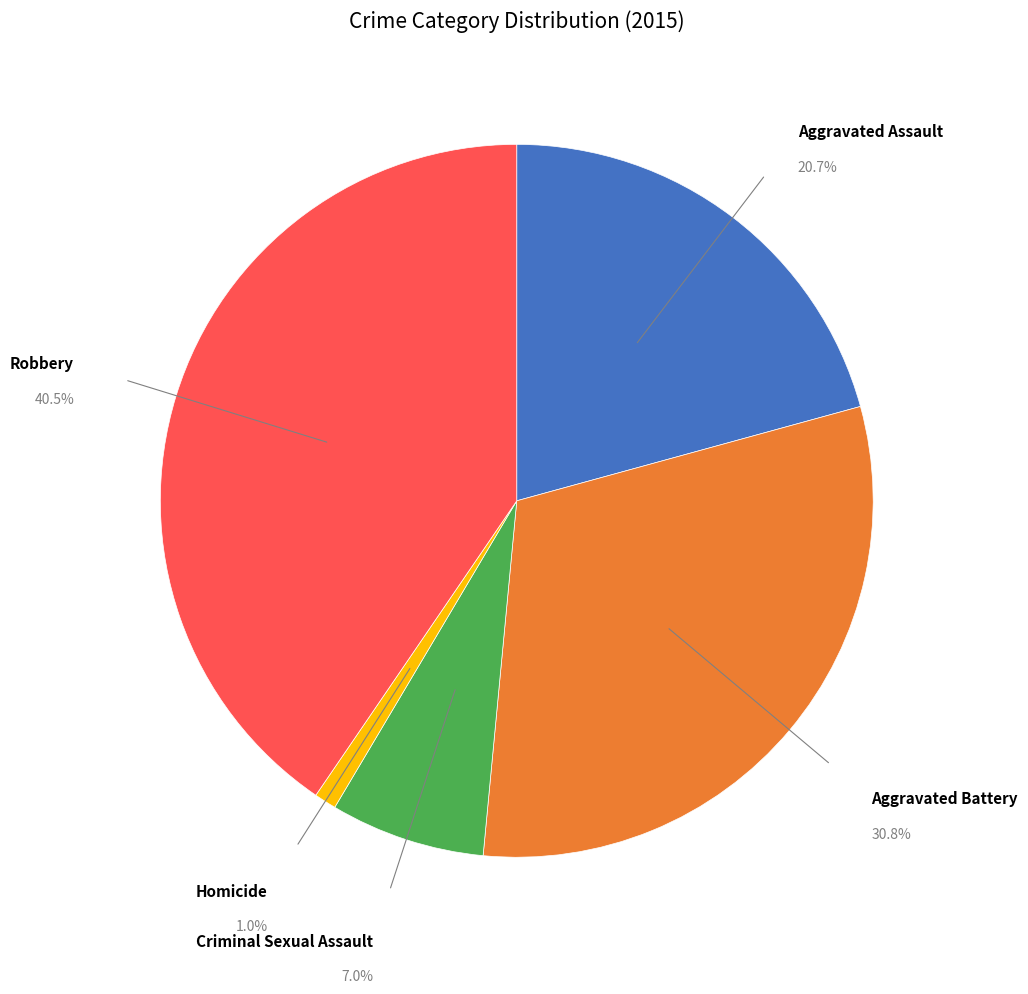

Between Aggravated Battery and Robbery, which is larger?

Robbery